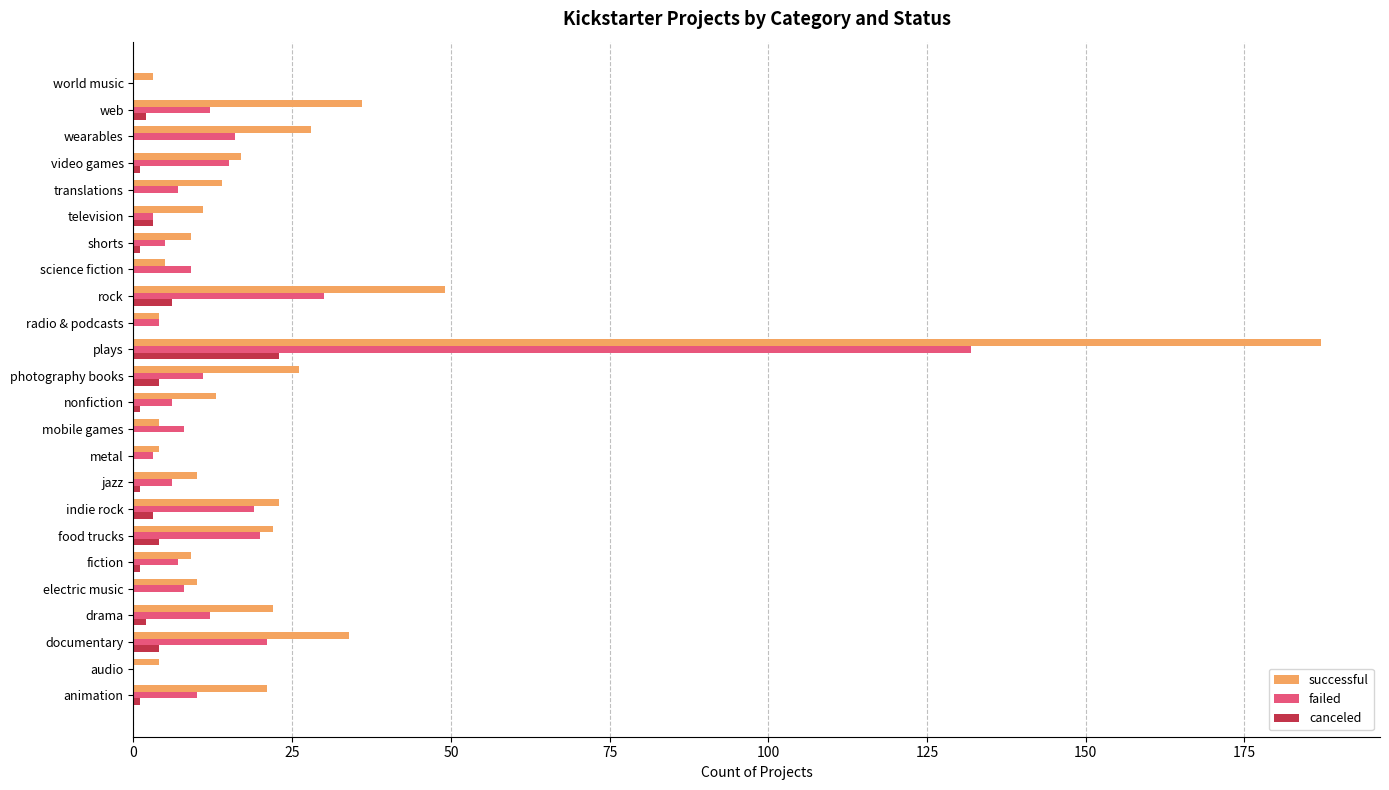

Between plays and video games, which series saw the biggest shift?

successful